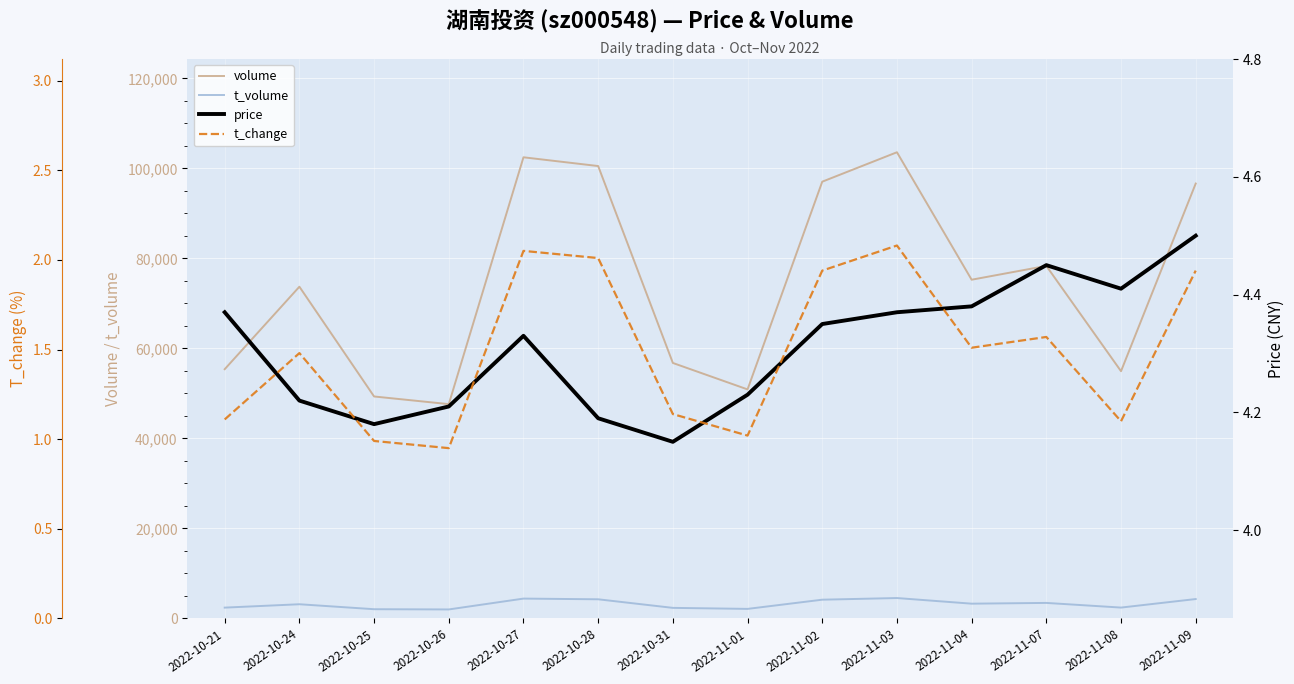

At how many categories does at least one series exceed 27425?

14